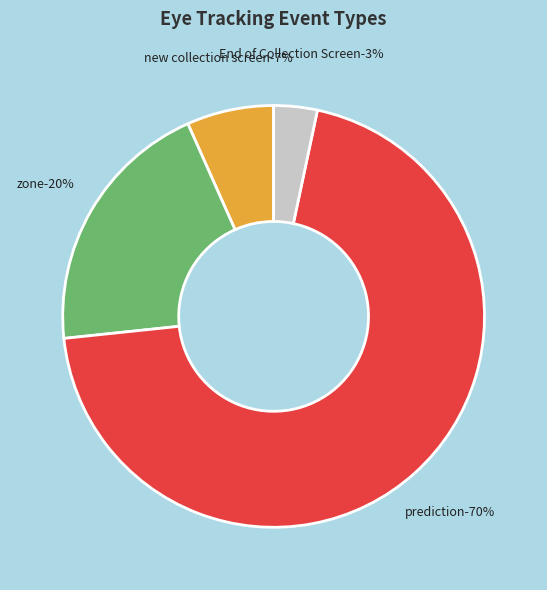

What is the ratio of the value at zone (3) to the value at zone?

1.0